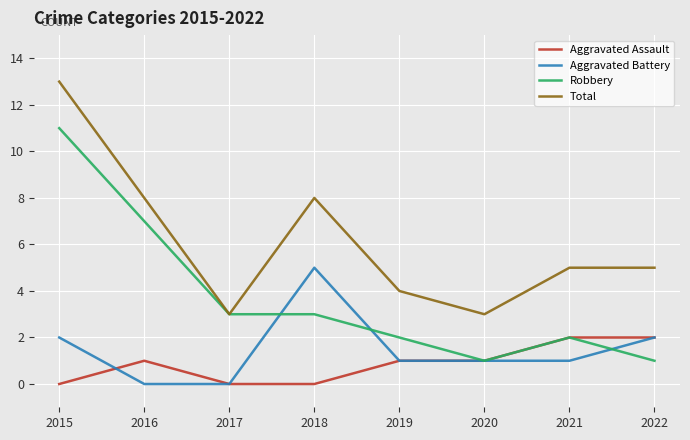

List the series in order of their peak value, lowest first.

Aggravated Assault, Aggravated Battery, Robbery, Total